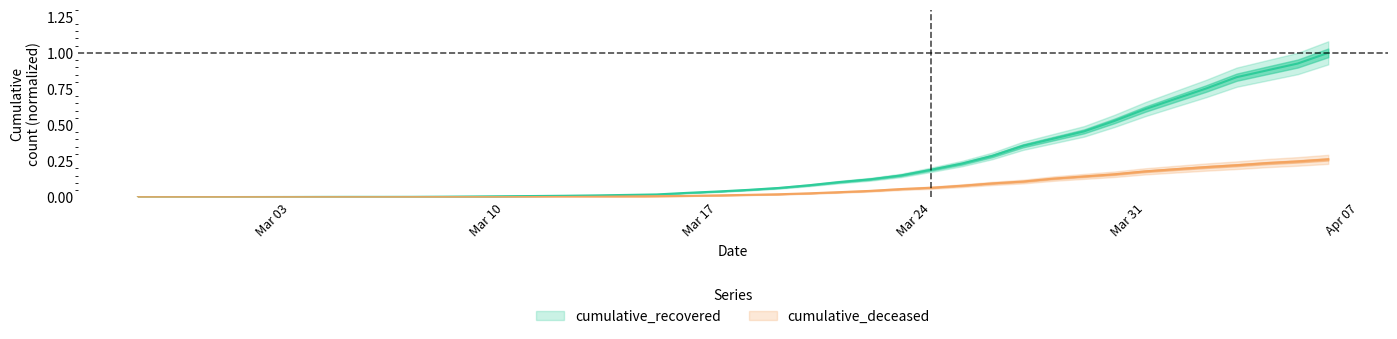

True or false: cumulative_recovered and cumulative_deceased cross at least once.

False